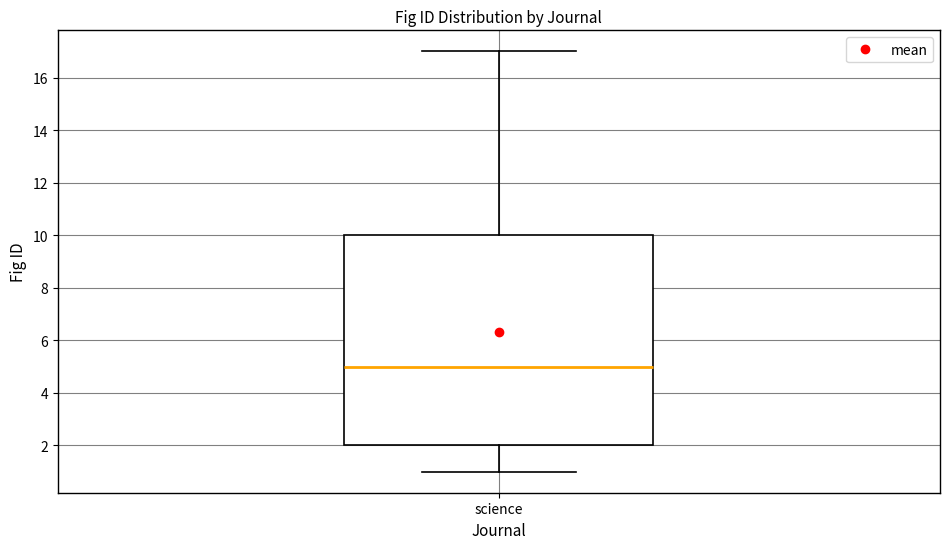

Read this box plot against the y-axis: the position of the median line, the range covered by the box, and the ends of both whiskers. The values are not printed on the chart, so give them approximately, as read against the axis.

median 5, box 2 to 10, whiskers 1 to 17